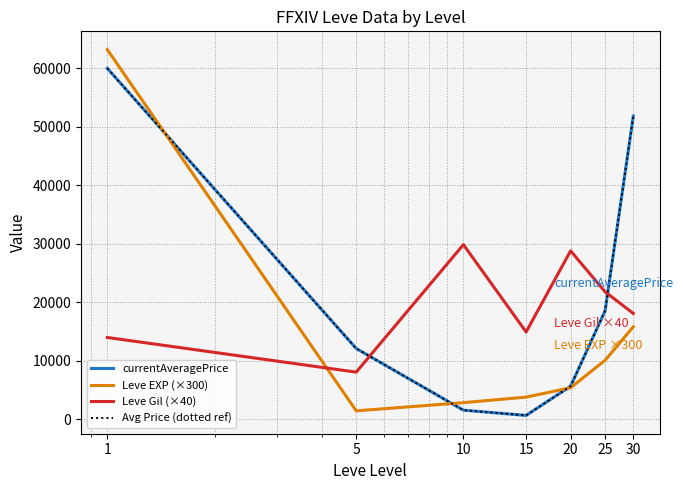

True or false: currentAveragePrice and Avg Price (dotted ref) cross at least once.

False